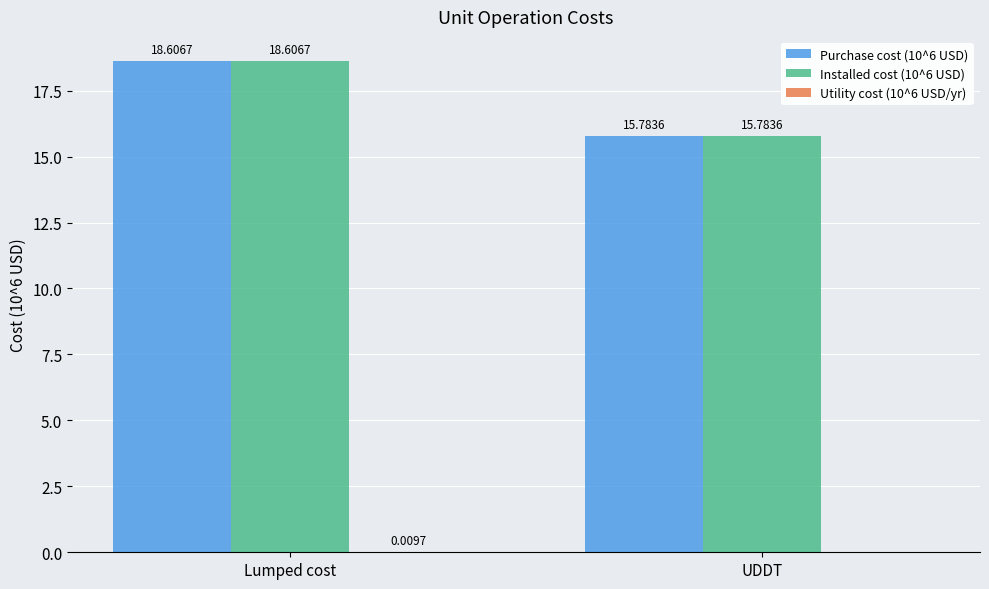

Count the number of categories in the chart.

2